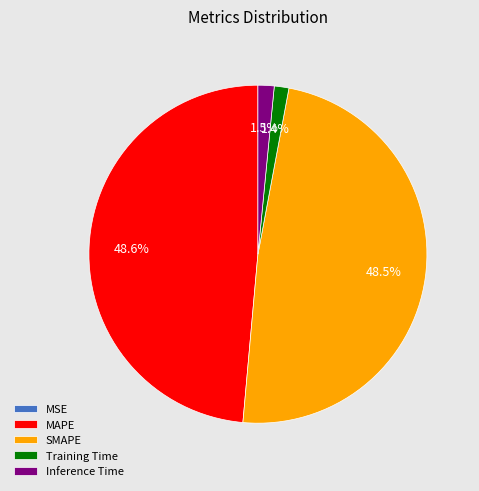

Does any single category account for the majority?

No